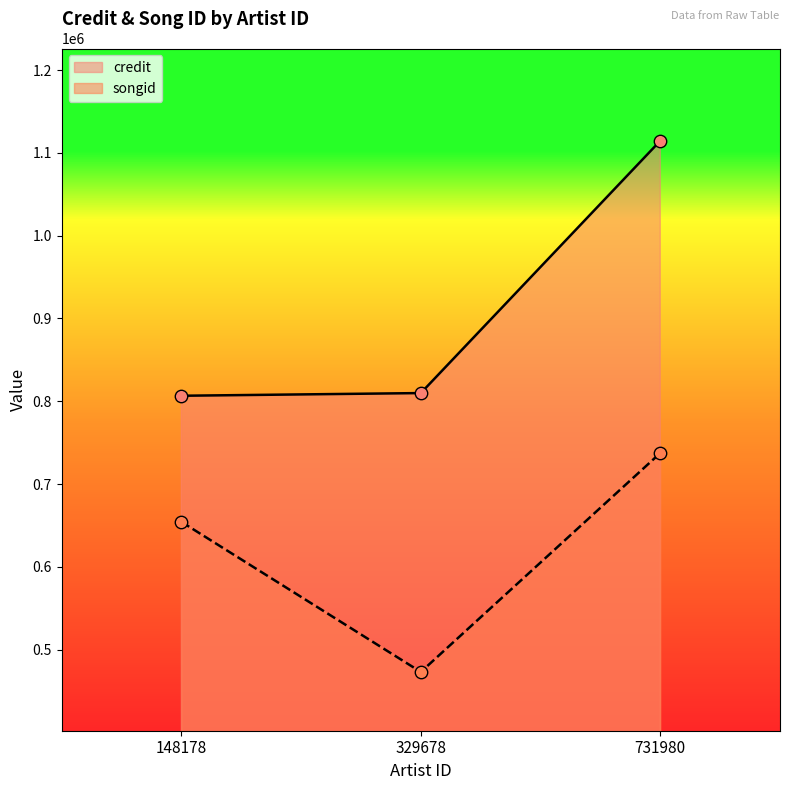

What is the total value across all series at 731980?

1852142